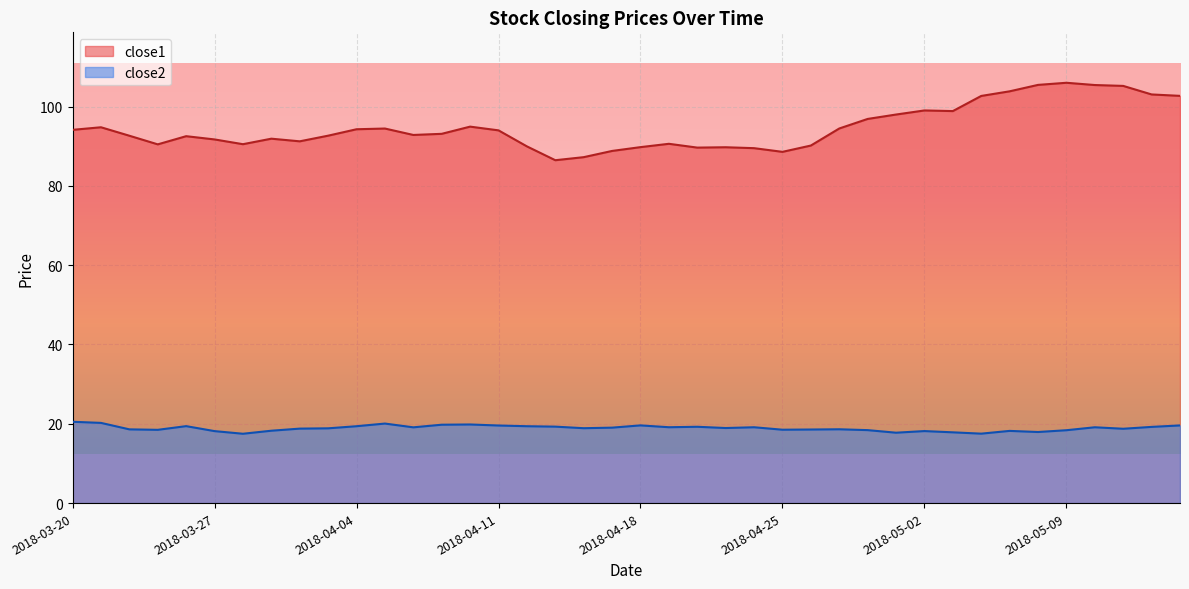

Which series changed the most between 2018-03-21 and 2018-04-04?

close2